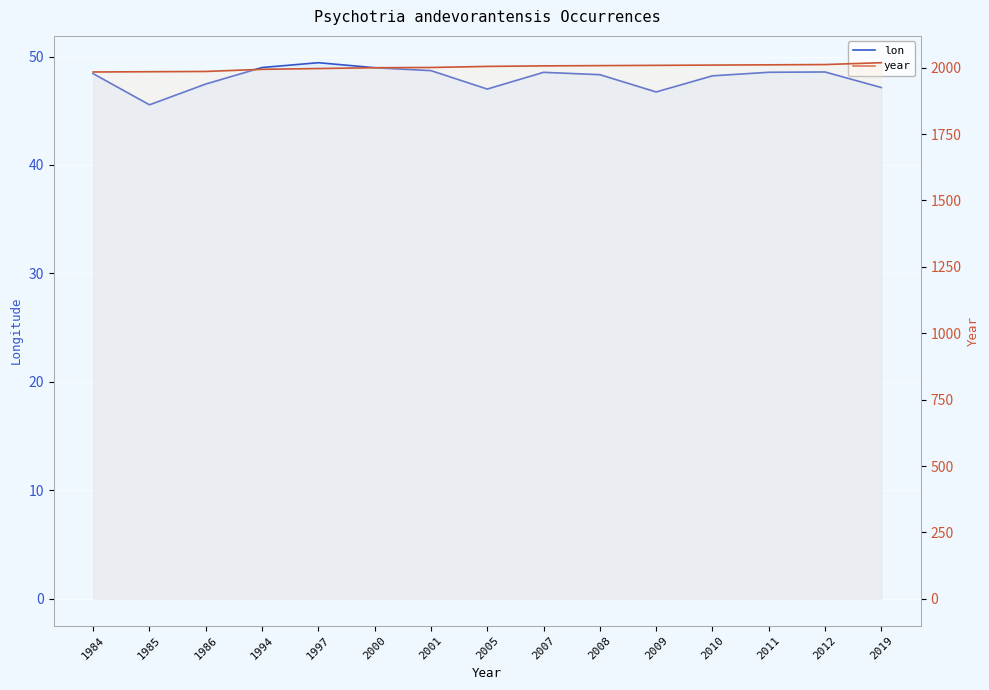

What is the value of the year point at the 8th from the left?

2005.0